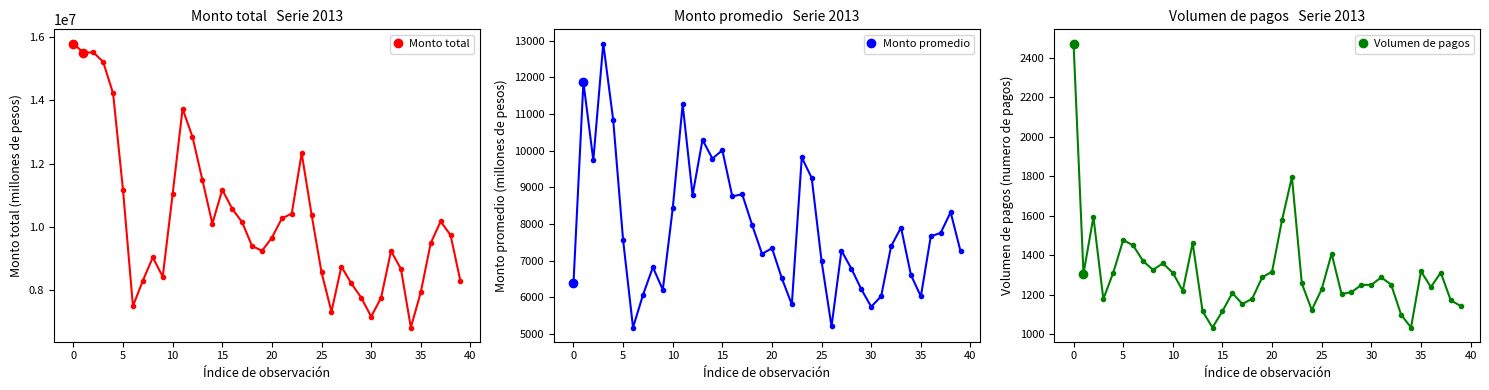

What is the label of the 35th point from the left?

34